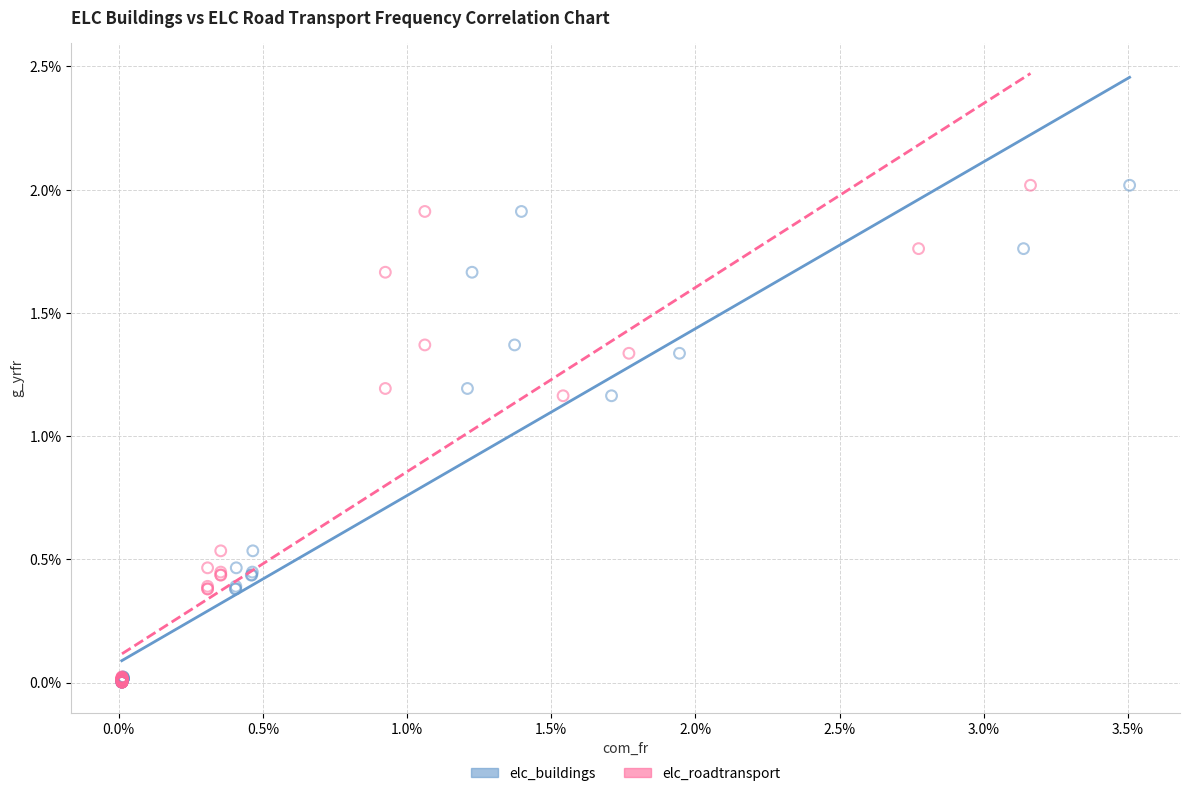

What are all the series names shown in the legend?

elc_buildings, elc_roadtransport